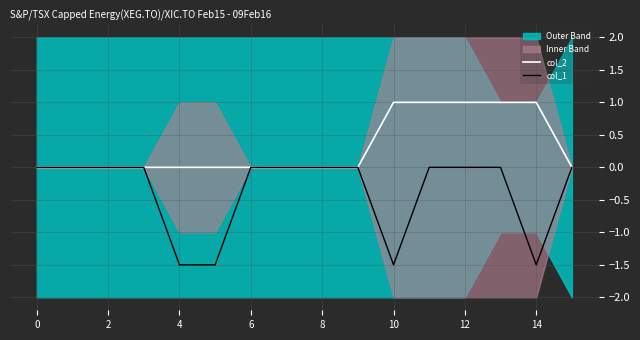

How many lines are shown in the chart?

2